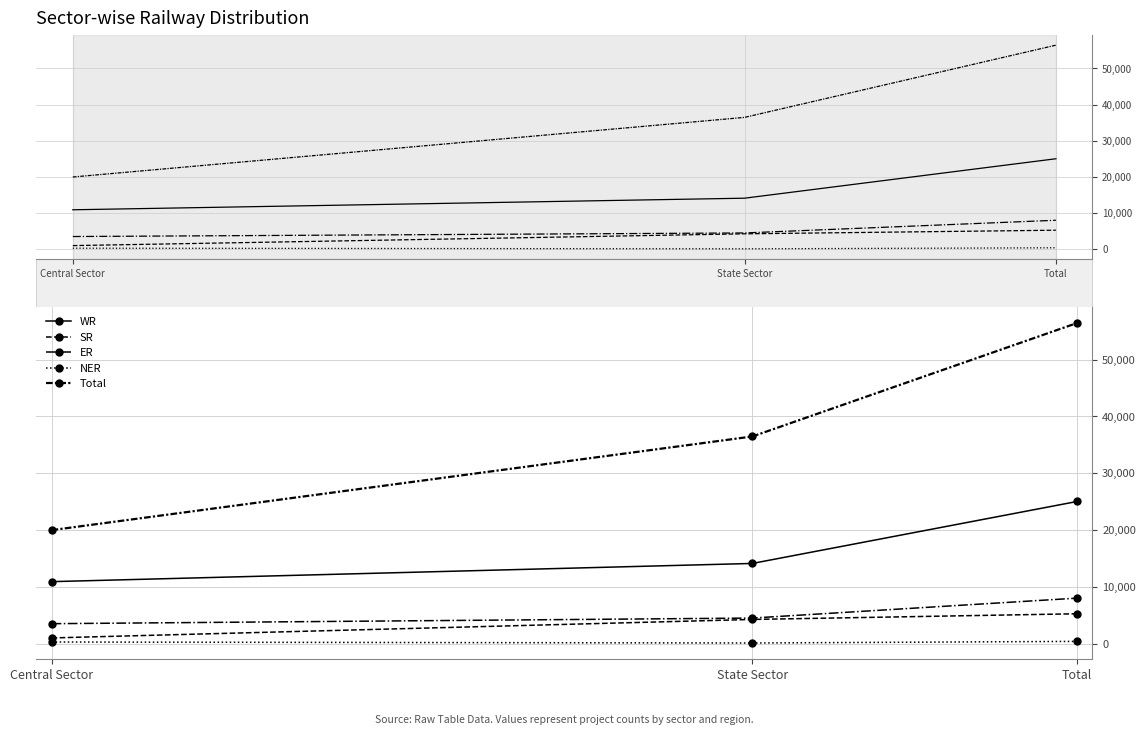

What is the sum of all SR values?

10514